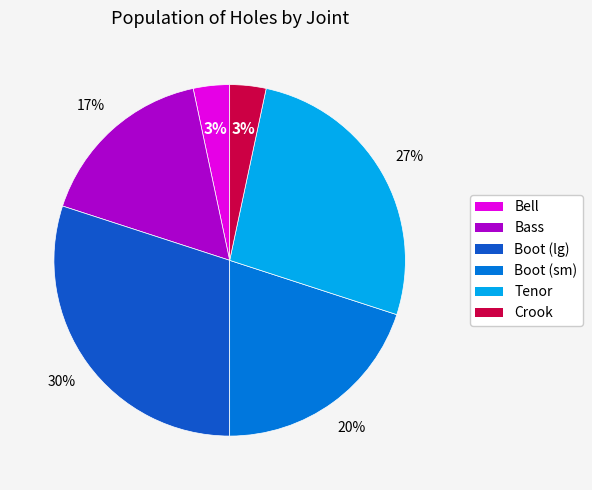

True or false: Bell accounts for 3% of the total.

True